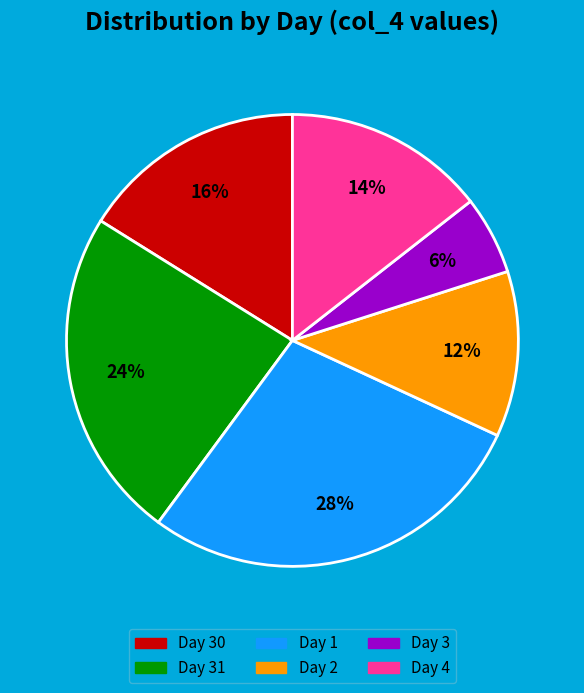

Is there any slice that represents more than half of the pie?

No